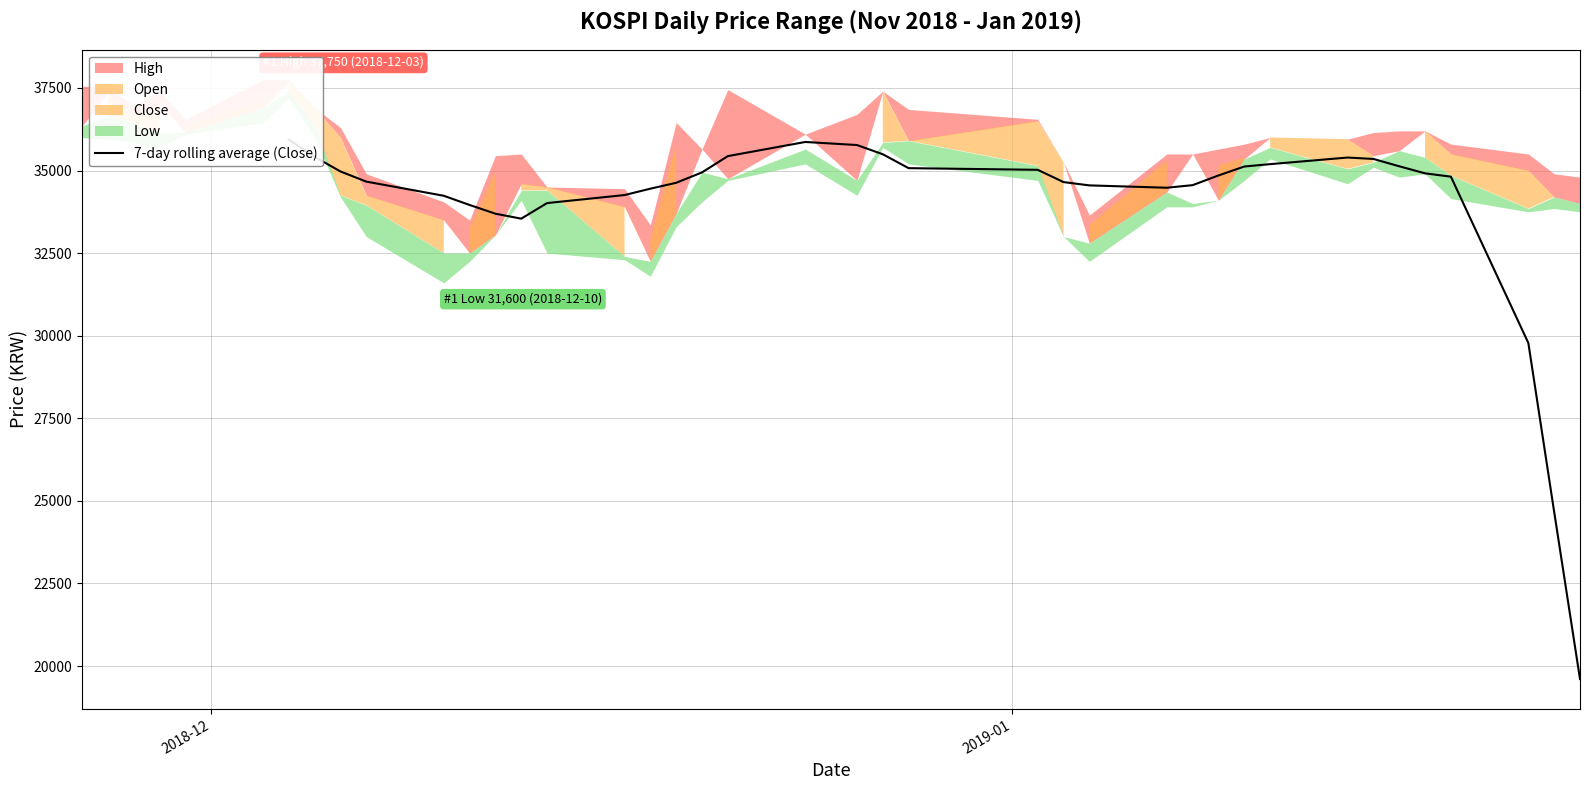

Which category has the highest value across all series?

2018-12